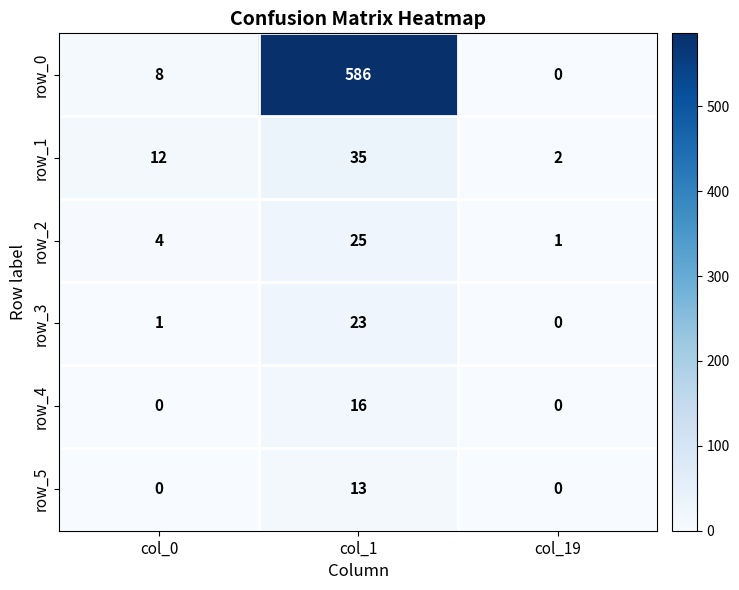

What is the difference between the maximum and second lowest values in the row_4 series?

16